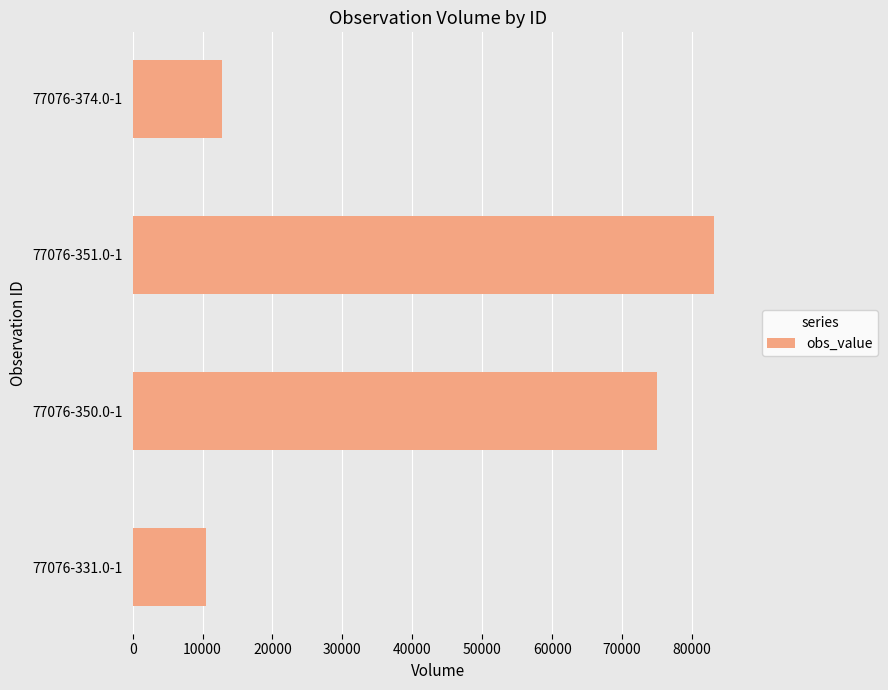

Read the value at 77076-374.0-1, to the nearest 50.

12850